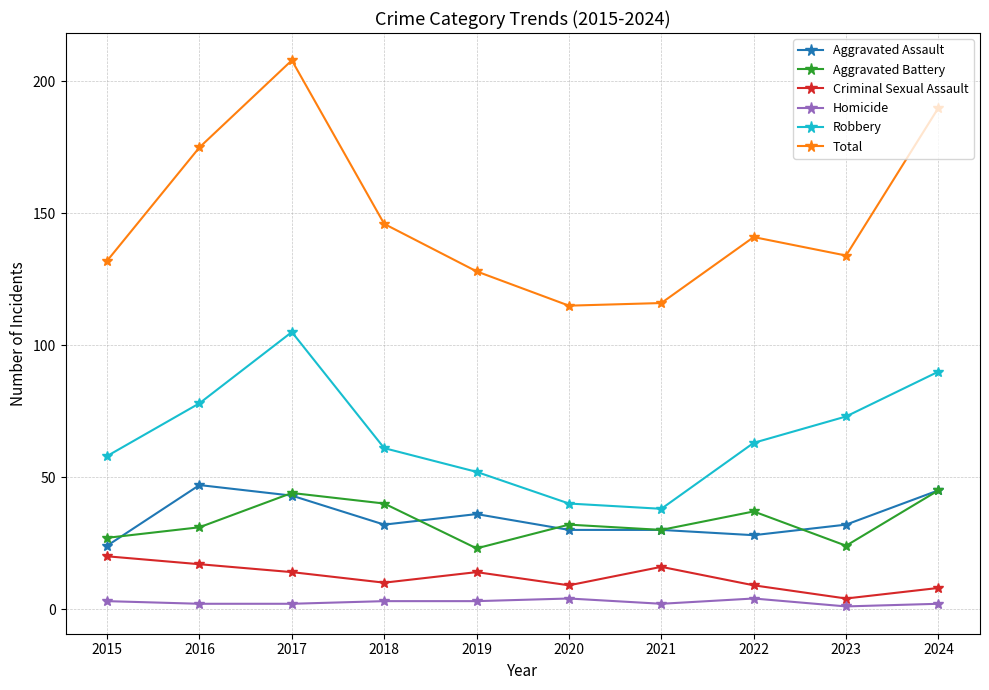

Where does the Robbery series first go above 63?

2016